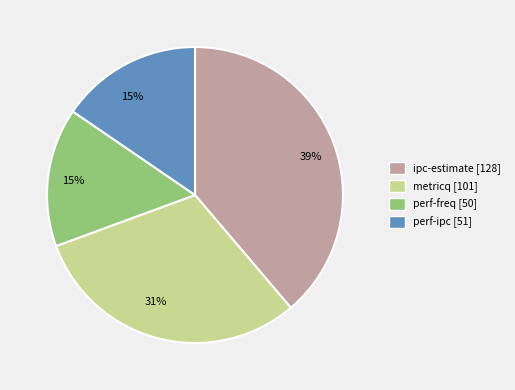

The perf-freq [50] slice represents 15% of the pie. True or false?

True